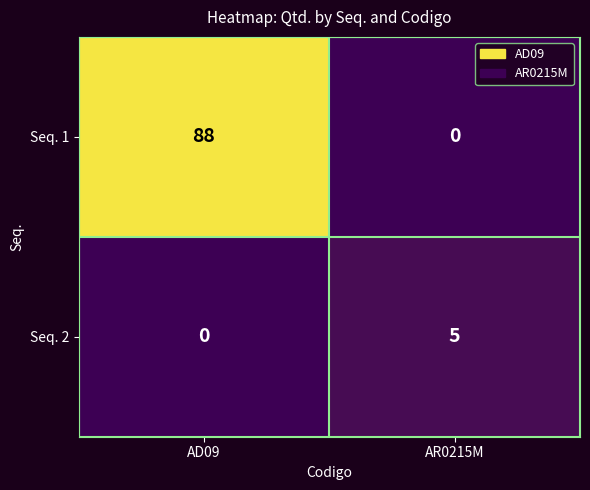

At which category does the chart reach its peak across all series?

AD09